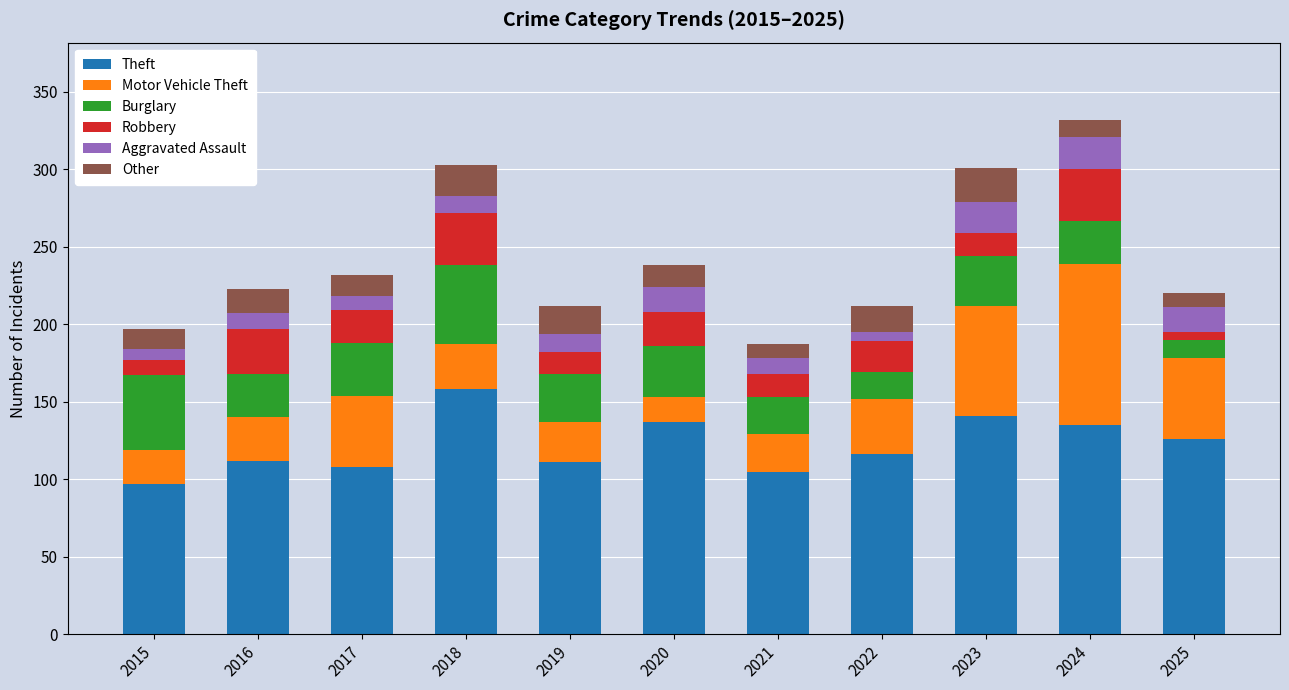

The value of Theft at 2022 is 180. True or false?

False